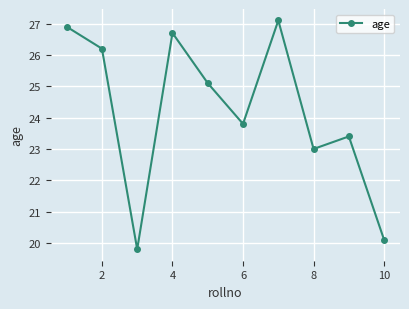

What is the smallest value displayed?

19.8